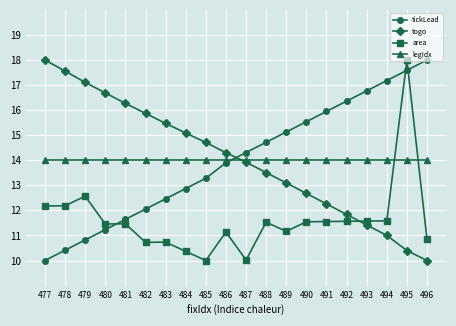

The legIdx series shows 14.0 at 477. True or false?

True